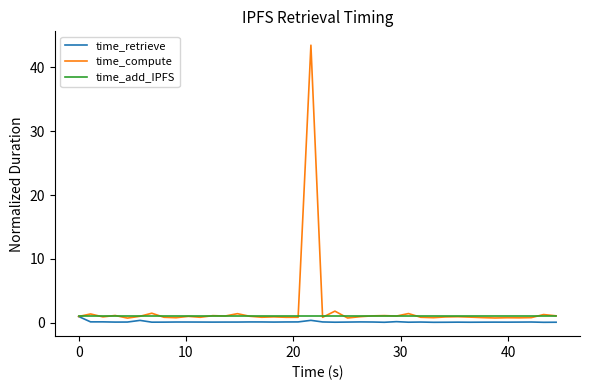

Which series has the largest range (max minus min)?

time_compute